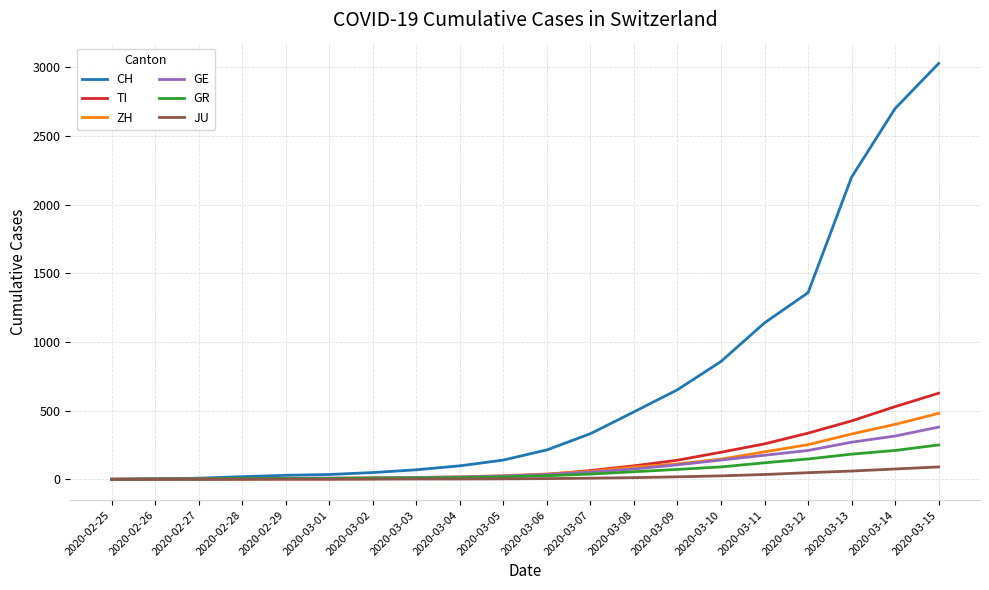

What is the average value of the ZH series?

110